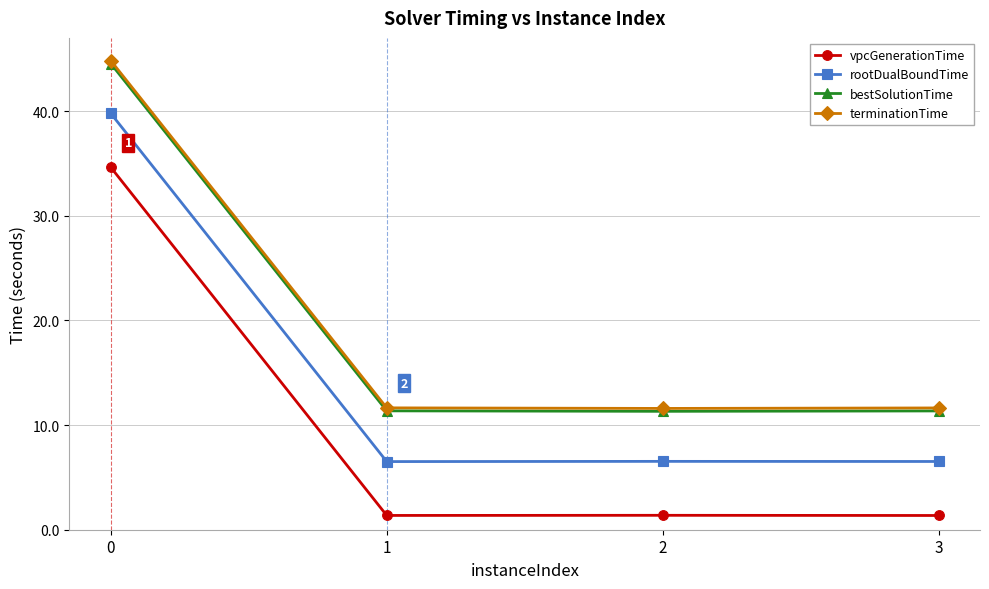

What is the minimum value shown in the chart?

1.4